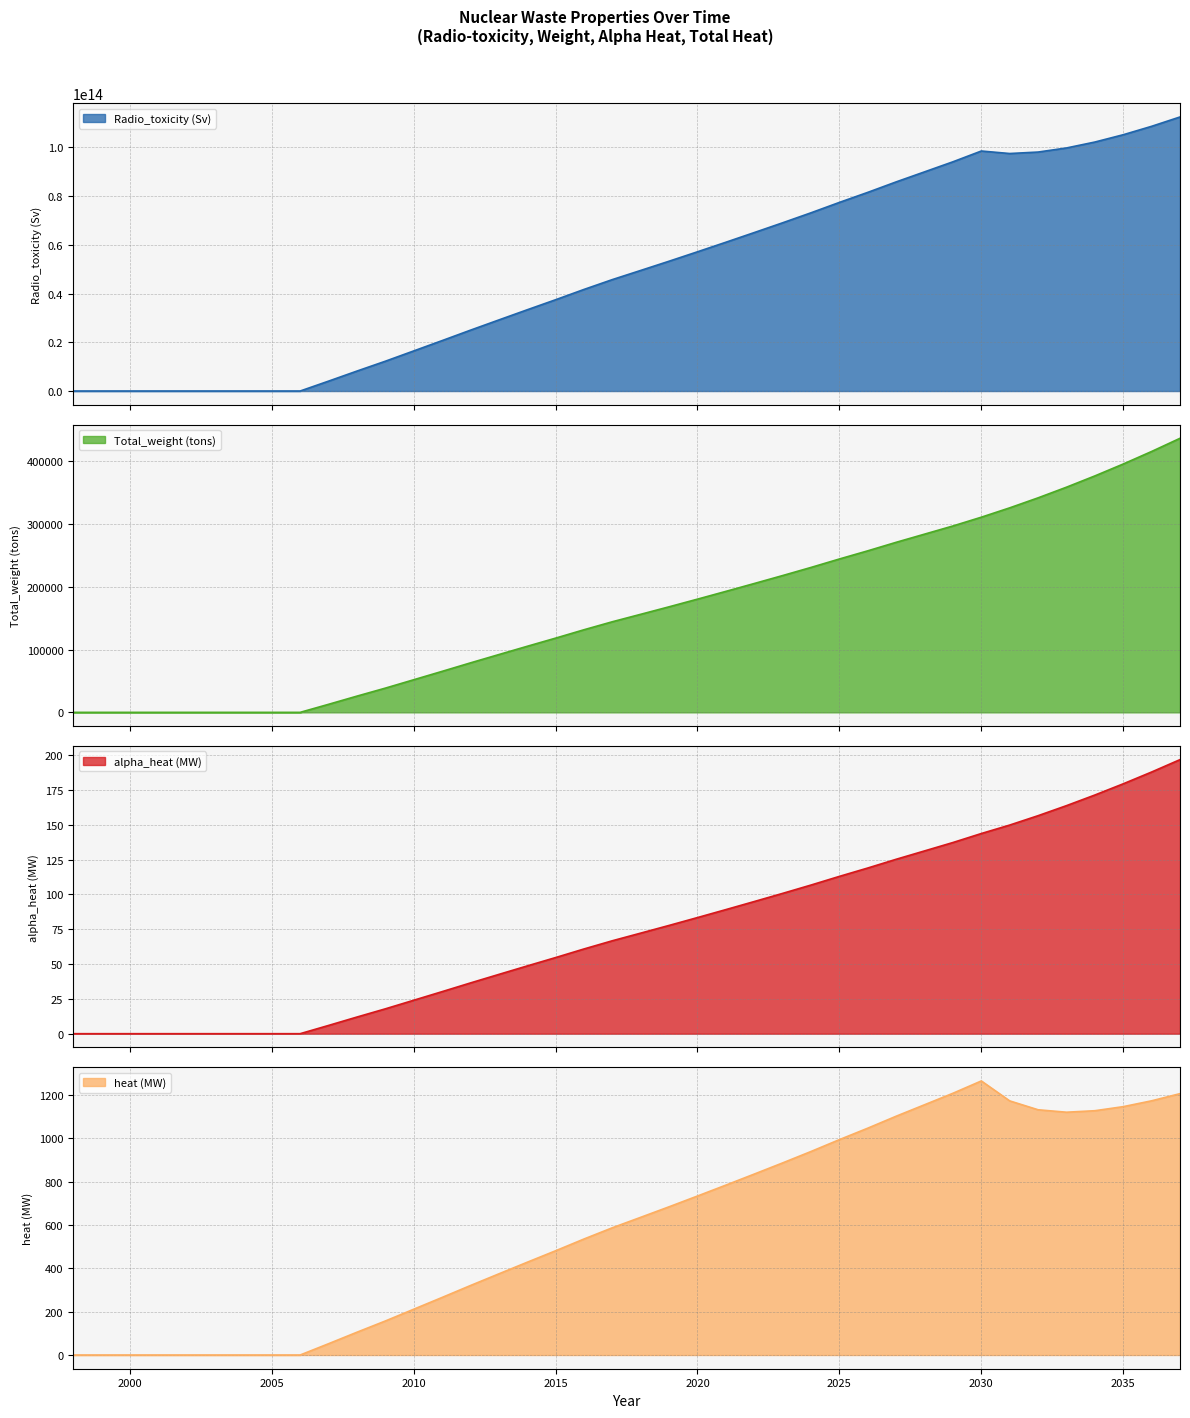

Rank the categories by Radio_toxicity (Sv) value from highest to lowest.

2037, 2036, 2035, 2034, 2033, 2030, 2032, 2031, 2029, 2028, 2027, 2026, 2025, 2024, 2023, 2022, 2021, 2020, 2019, 2018, 2017, 2016, 2015, 2014, 2013, 2012, 2011, 2010, 2009, 2008, 2007, 1998, 1999, 2000, 2001, 2002, 2003, 2004, 2005, 2006